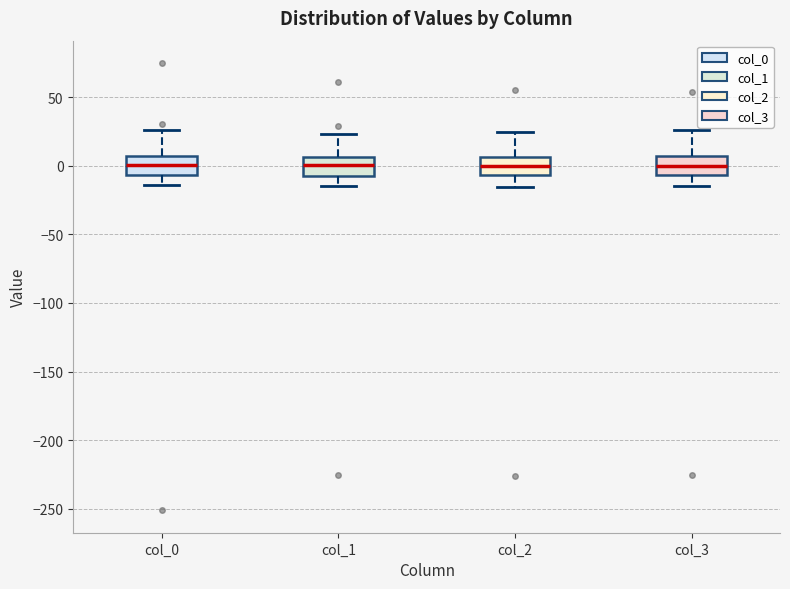

Reading left to right, read every box against the y-axis: the position of its median line, the range the box covers, and the ends of its whiskers. The values are not printed on the chart, so give them approximately, as read against the axis.

col_0: median 0, box -5 to 5, whiskers -15 to 25
col_1: median 0, box -10 to 5, whiskers -15 to 25
col_2: median 0, box -5 to 5, whiskers -15 to 25
col_3: median 0, box -5 to 5, whiskers -15 to 25